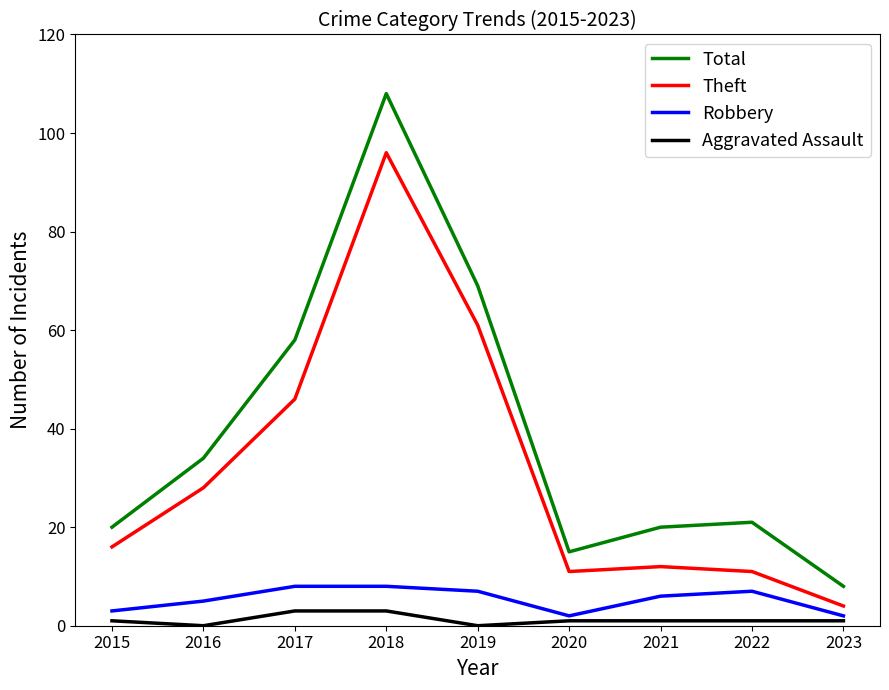

What is the spread (max minus min) of values at 2021?

19